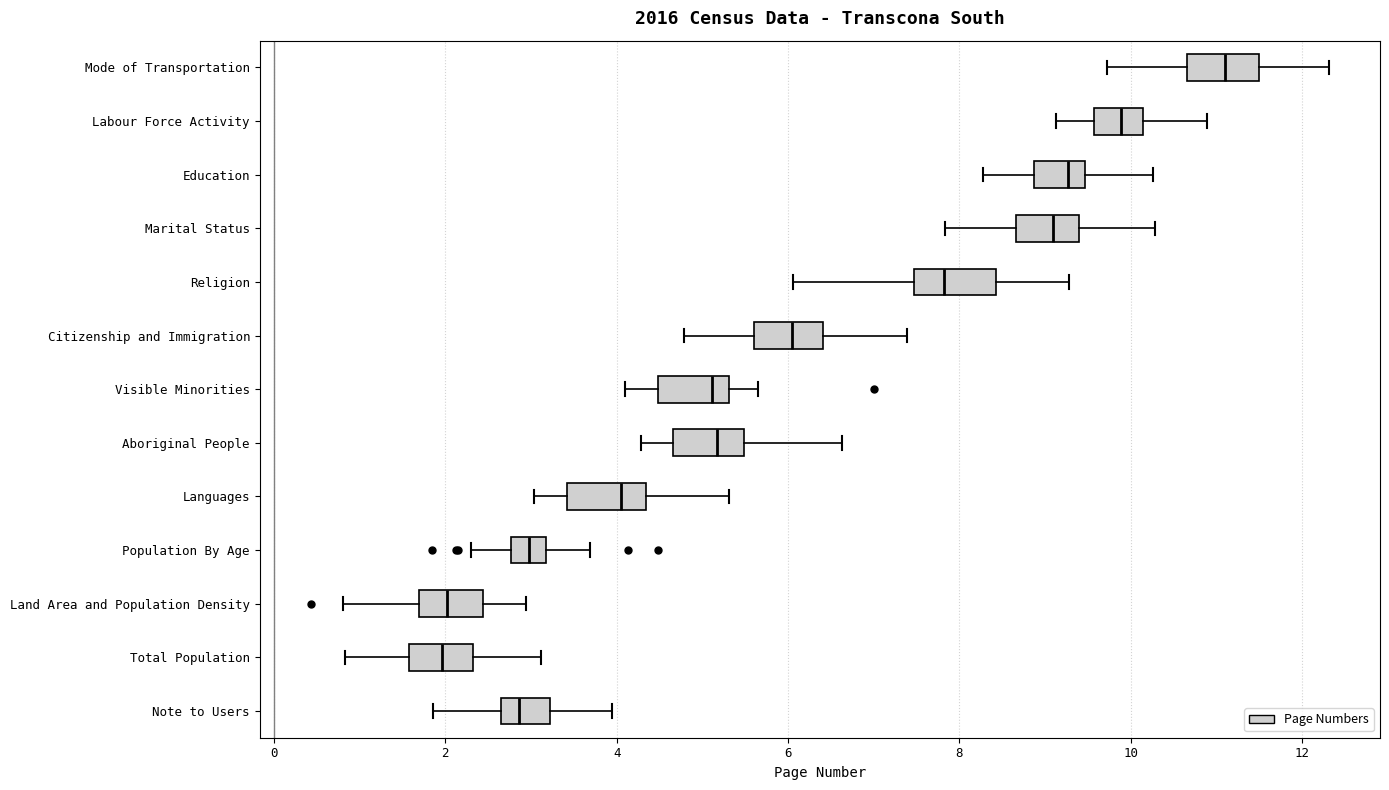

Reading bottom to top, read every box against the x-axis: the position of its median line, the range the box covers, and the ends of its whiskers. The values are not printed on the chart, so give them approximately, as read against the axis.

Note to Users: median 2.8, box 2.6 to 3.2, whiskers 1.8 to 4.0
Total Population: median 2.0, box 1.6 to 2.4, whiskers 0.8 to 3.2
Land Area and Population Density: median 2.0, box 1.6 to 2.4, whiskers 0.8 to 3.0
Population By Age: median 3.0, box 2.8 to 3.2, whiskers 2.2 to 3.6
Languages: median 4.0, box 3.4 to 4.4, whiskers 3.0 to 5.4
Aboriginal People: median 5.2, box 4.6 to 5.4, whiskers 4.2 to 6.6
Visible Minorities: median 5.2, box 4.4 to 5.4, whiskers 4.0 to 5.6
Citizenship and Immigration: median 6.0, box 5.6 to 6.4, whiskers 4.8 to 7.4
Religion: median 7.8, box 7.4 to 8.4, whiskers 6.0 to 9.2
Marital Status: median 9.0, box 8.6 to 9.4, whiskers 7.8 to 10.2
Education: median 9.2, box 8.8 to 9.4, whiskers 8.2 to 10.2
Labour Force Activity: median 9.8, box 9.6 to 10.2, whiskers 9.2 to 10.8
Mode of Transportation: median 11.2, box 10.6 to 11.4, whiskers 9.8 to 12.4